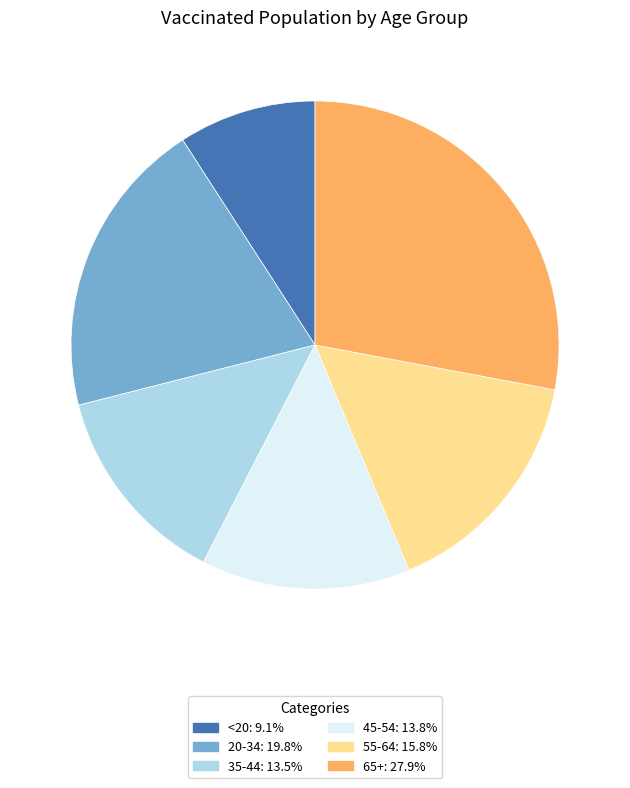

Which category has the biggest portion of the pie?

65+